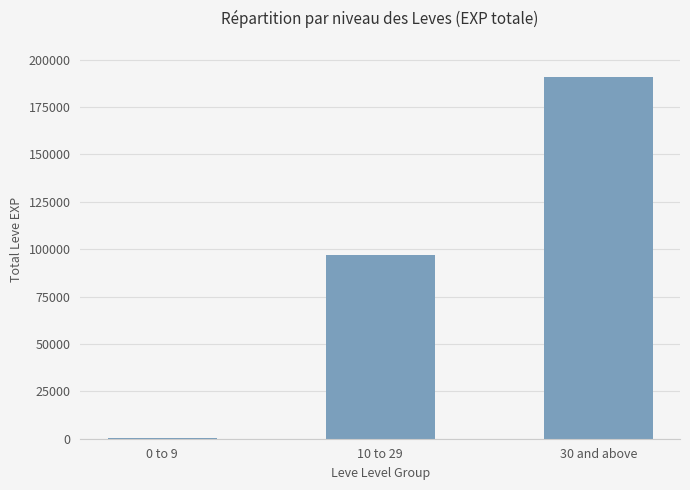

What is the change in value from 0 to 9 to 10 to 29?

+96340